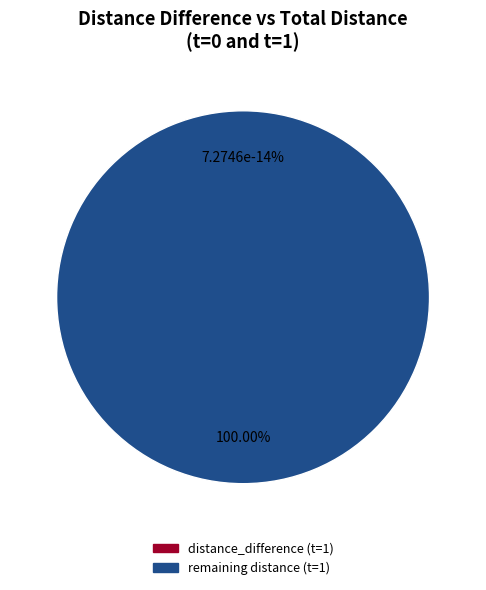

The 0 slice represents 0% of the pie. True or false?

True